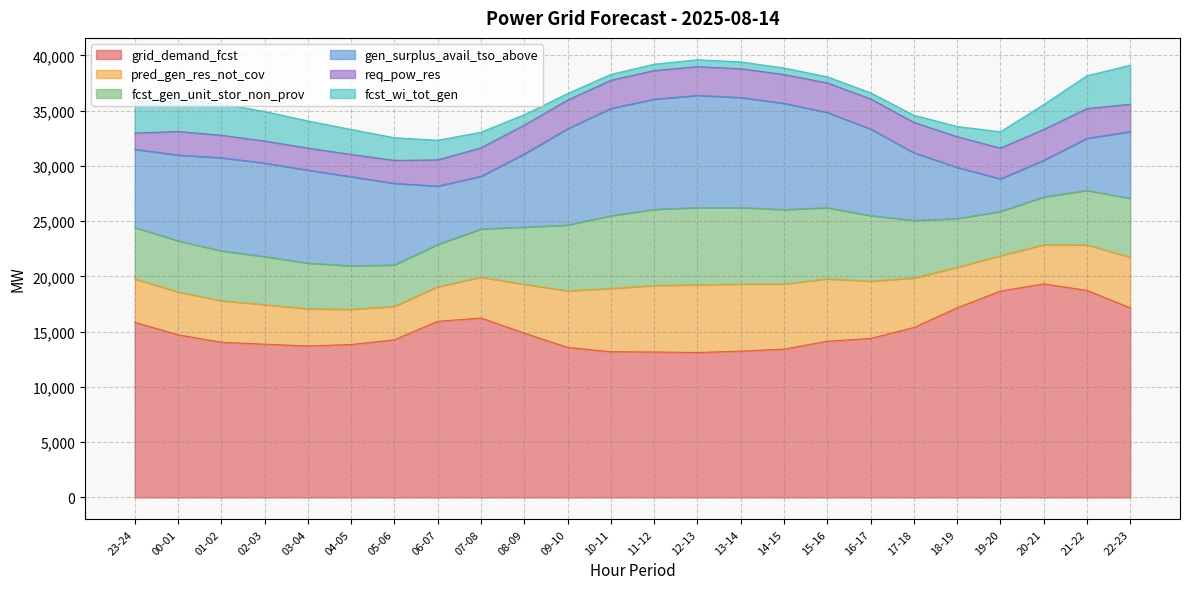

Which category has the lowest value in the fcst_gen_unit_stor_non_prov series?

06-07